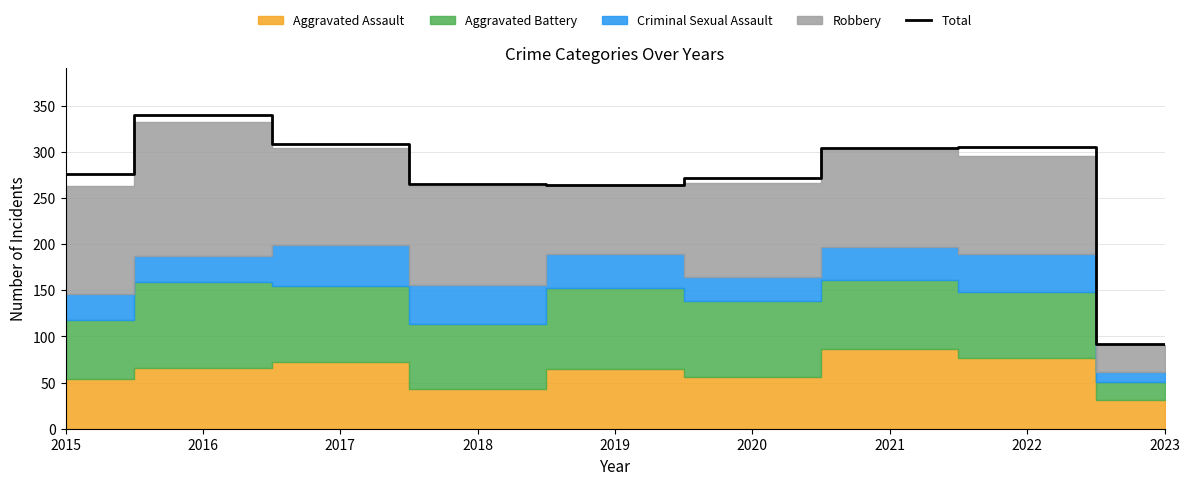

Which category has the highest value in the Total series?

2016